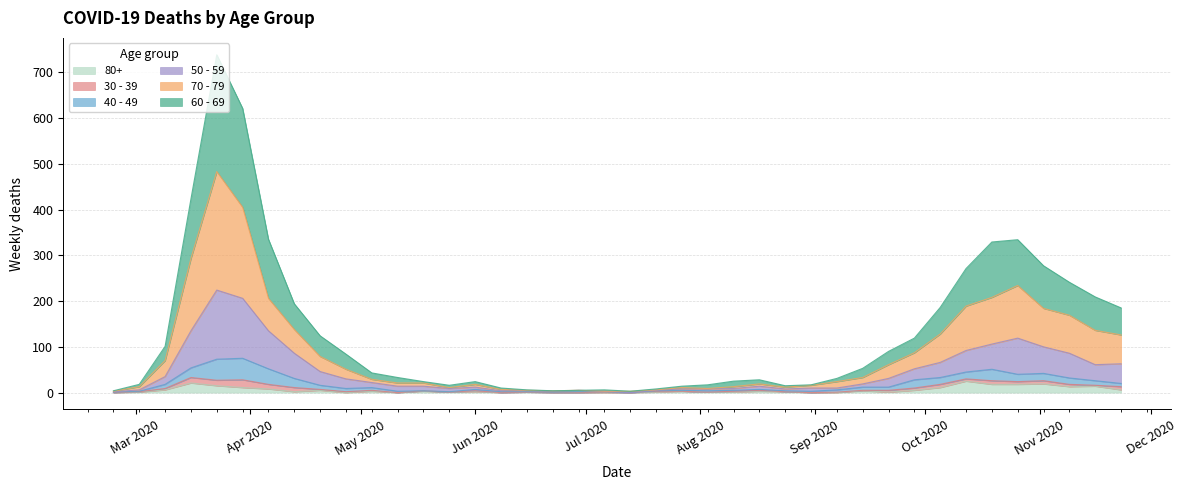

At which category is the sum across all series the highest?

2020-03-23